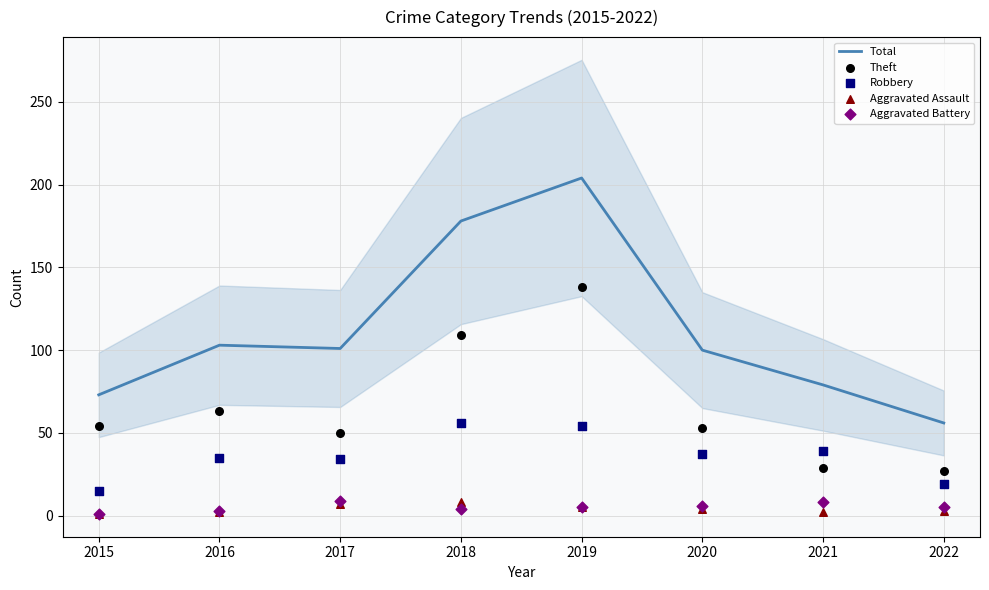

Which series contains the highest Y value?

Total